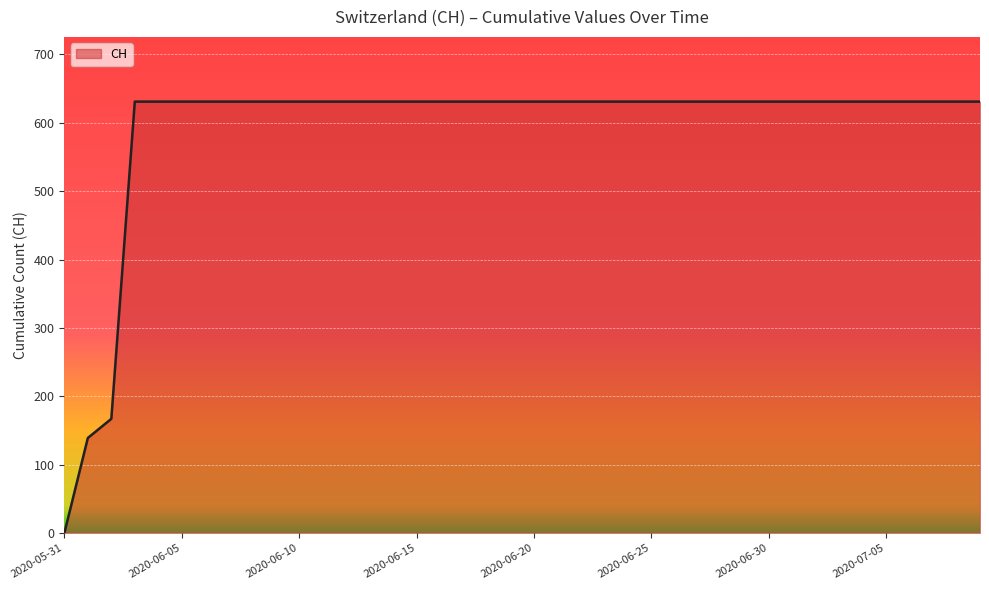

What is the difference between the maximum and minimum values?

631